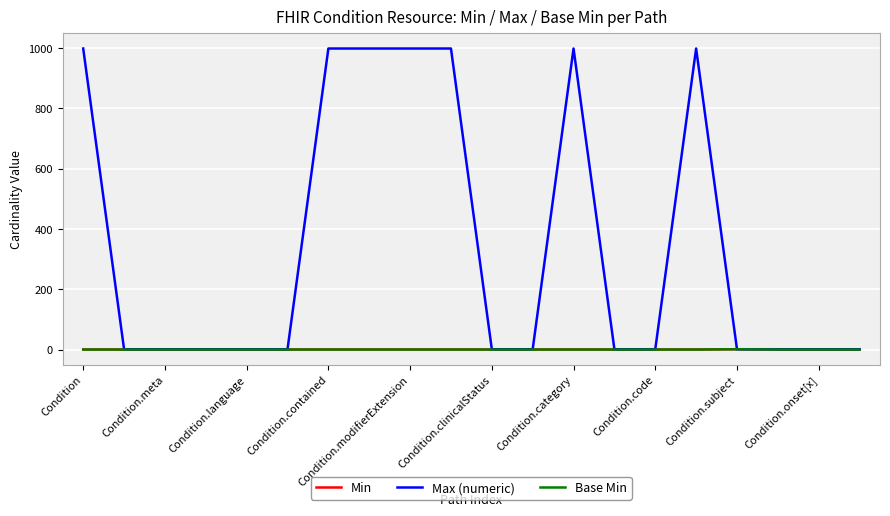

Is this an area chart (filled region under the line)?

No